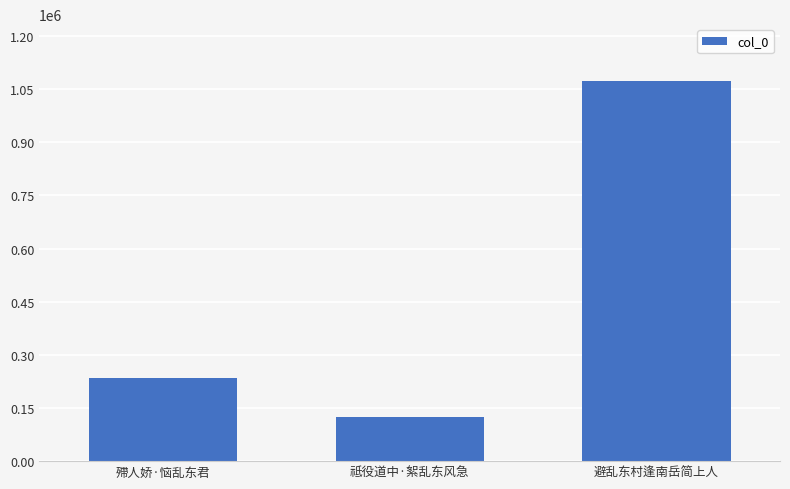

Reading left to right, extract all data points from this chart.

殢人娇·恼乱东君=235530	祗役道中·絮乱东风急=124523	避乱东村逢南岳简上人=1072556